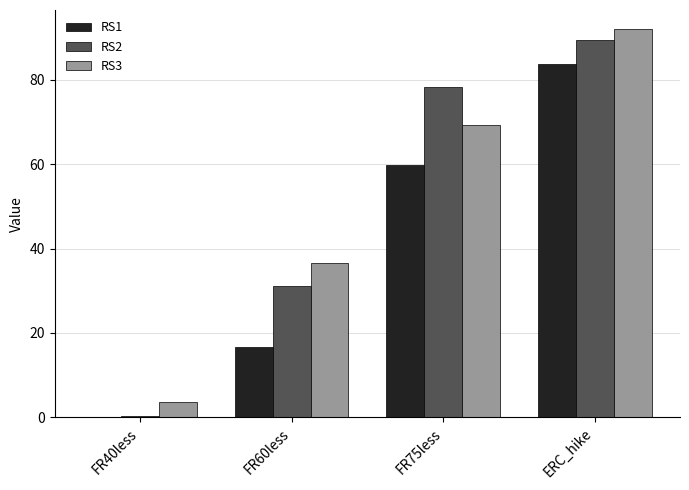

What is the maximum value shown in the chart?

92.0